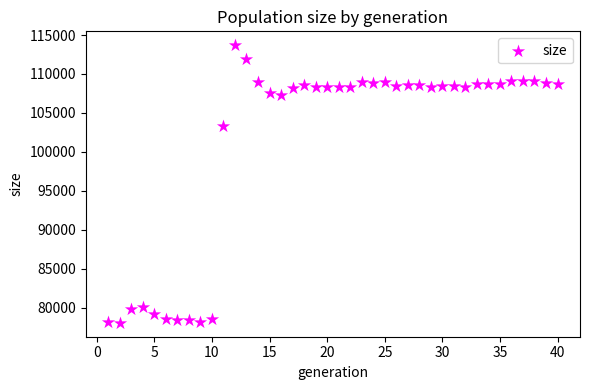

What is the range of Y values (max minus min)?

35663